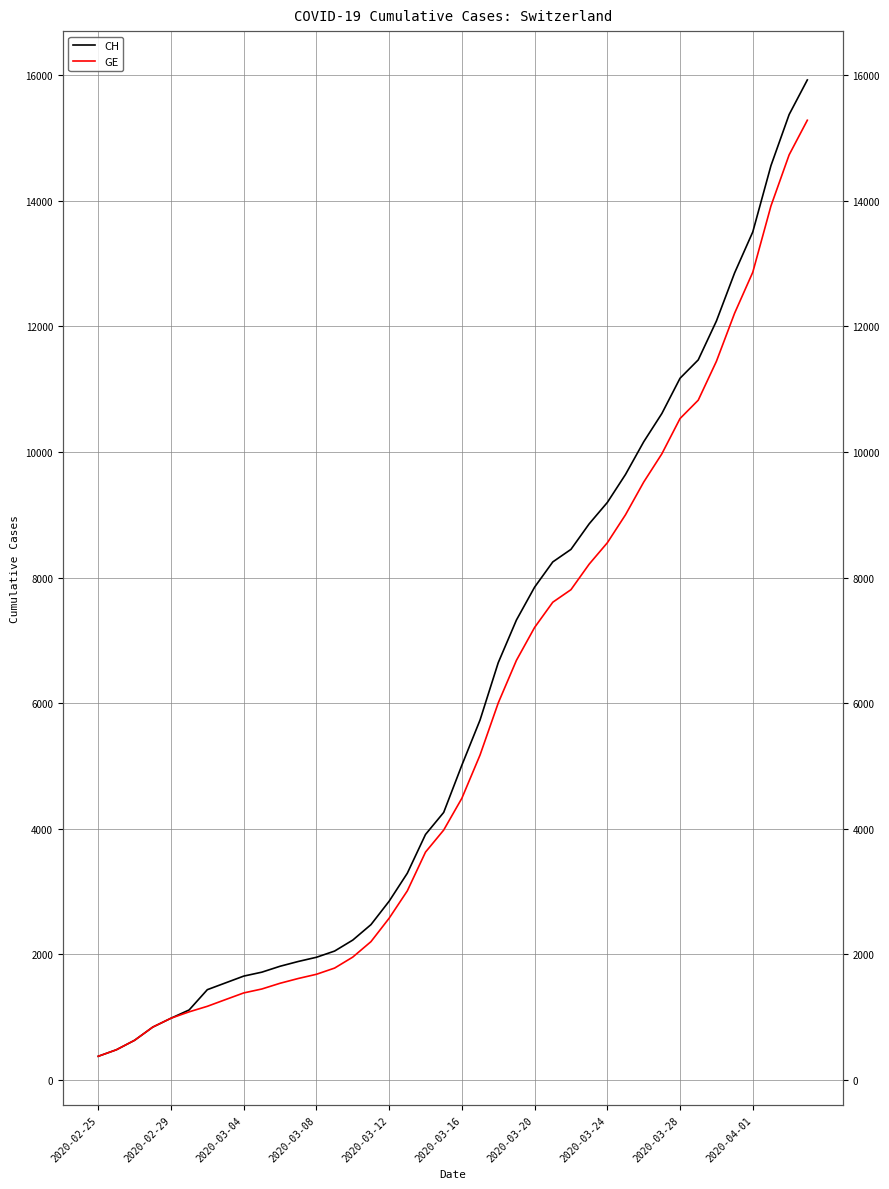

What are all the series names shown in the legend?

CH, GE